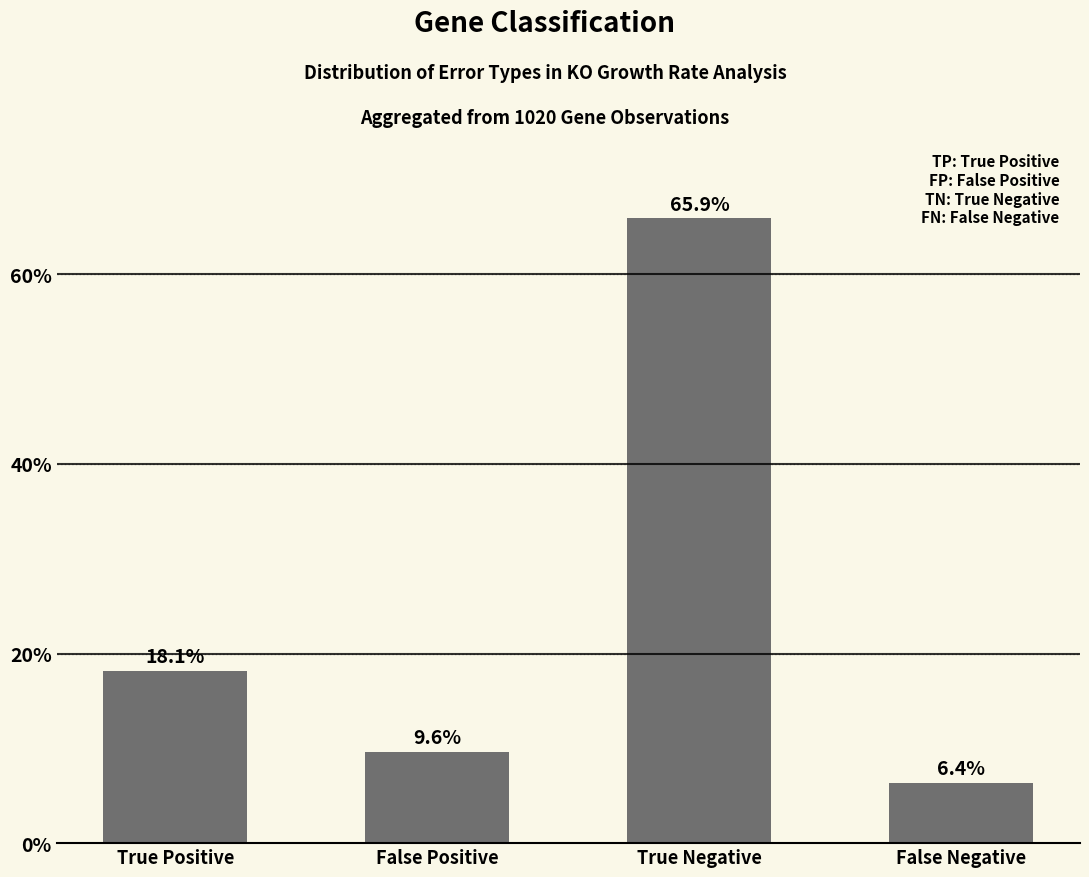

At which label does the data first exceed 18?

True Positive